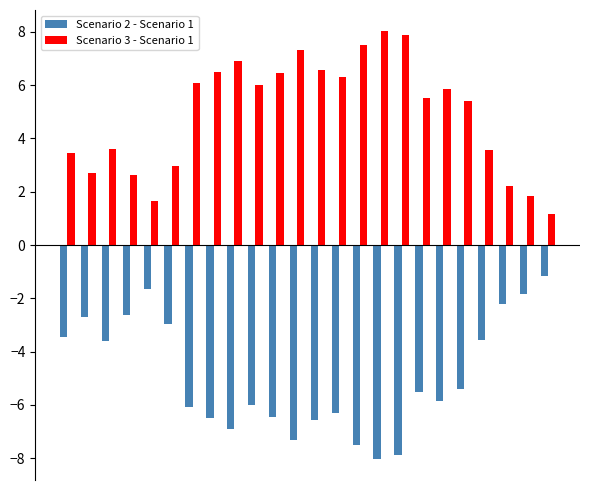

What is the difference between the maximum and second lowest values in the Scenario 2 - Scenario 1 series?

6.7